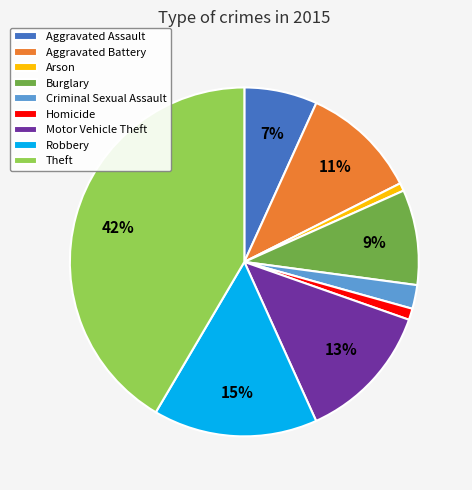

Do Homicide and Burglary together represent more than half of the pie?

No